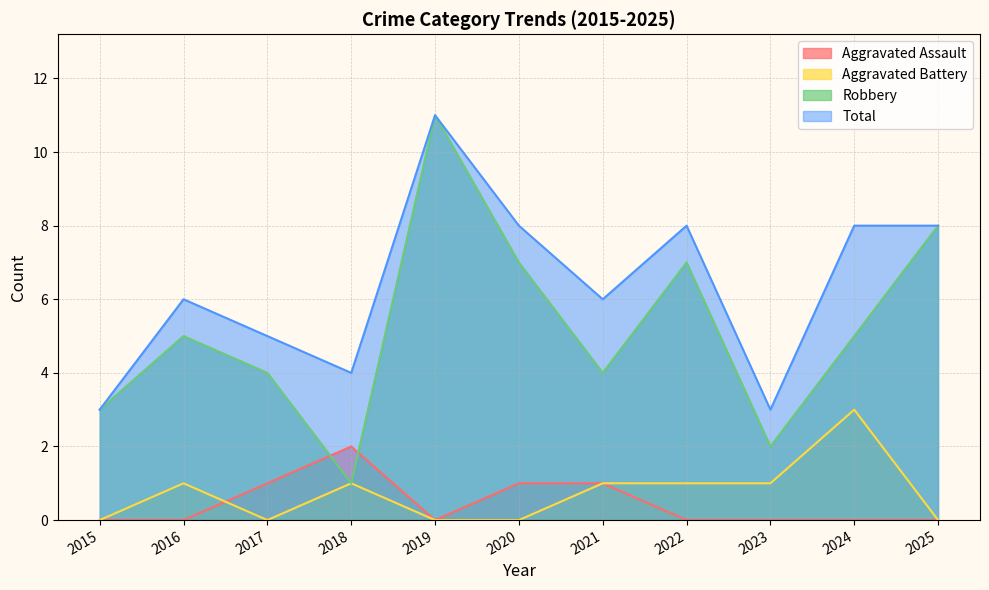

What are all the series names shown in the legend?

Aggravated Assault, Aggravated Battery, Robbery, Total